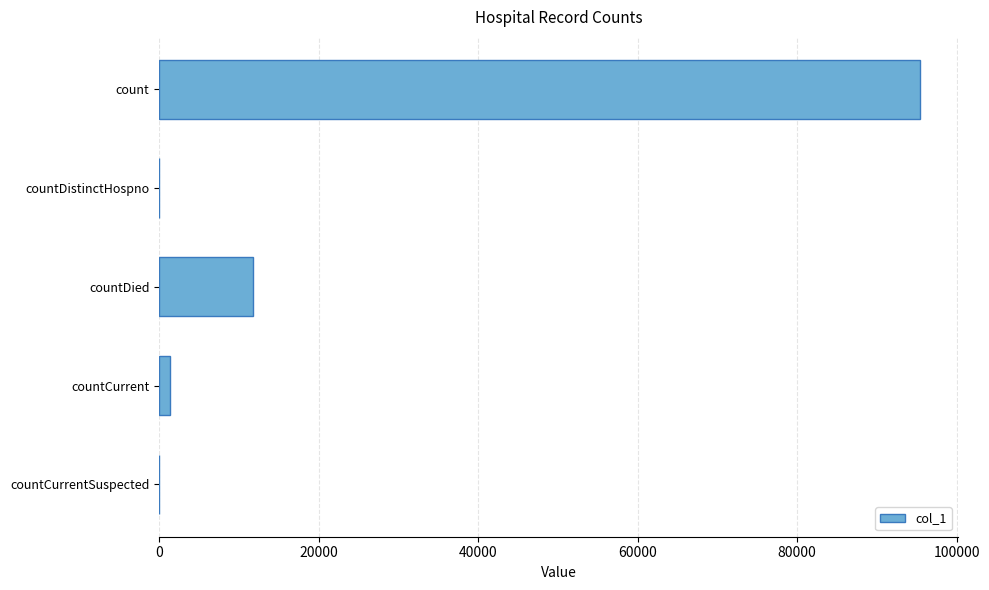

At which label is the value closest to 47691?

countDied